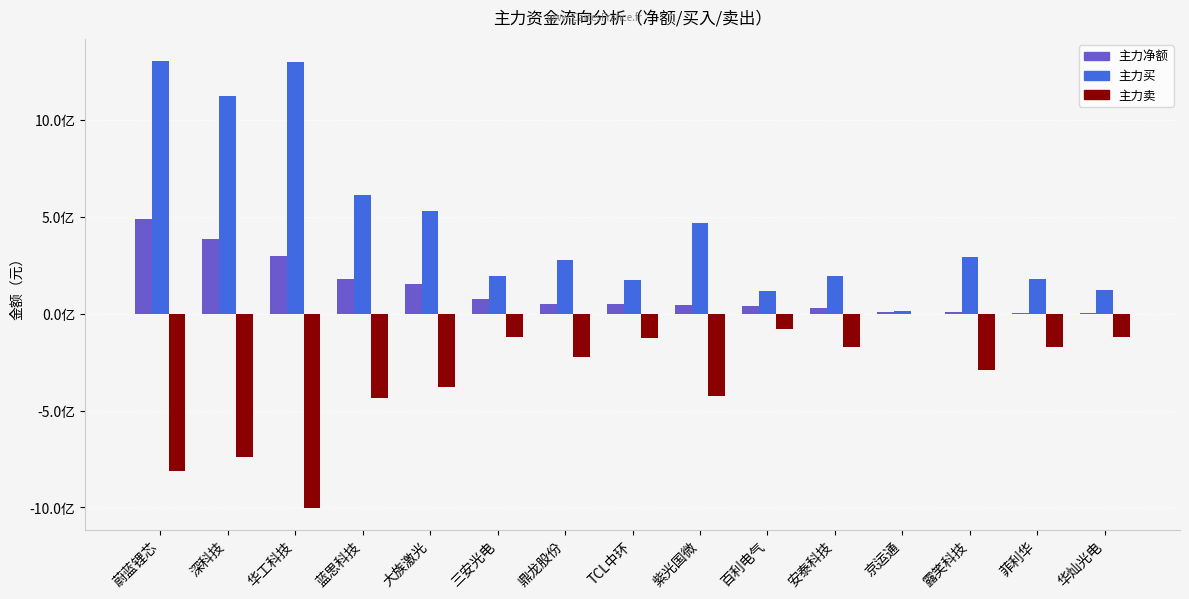

What is the sum of the 主力卖 values at 菲利华 and 百利电气?

-249516746